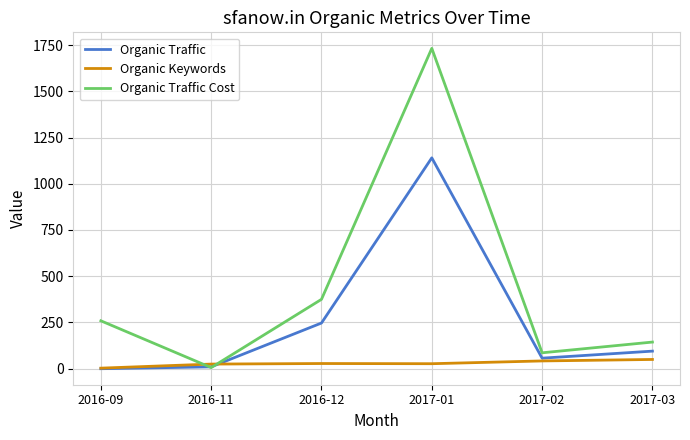

Which series has the widest spread of values?

Organic Traffic Cost